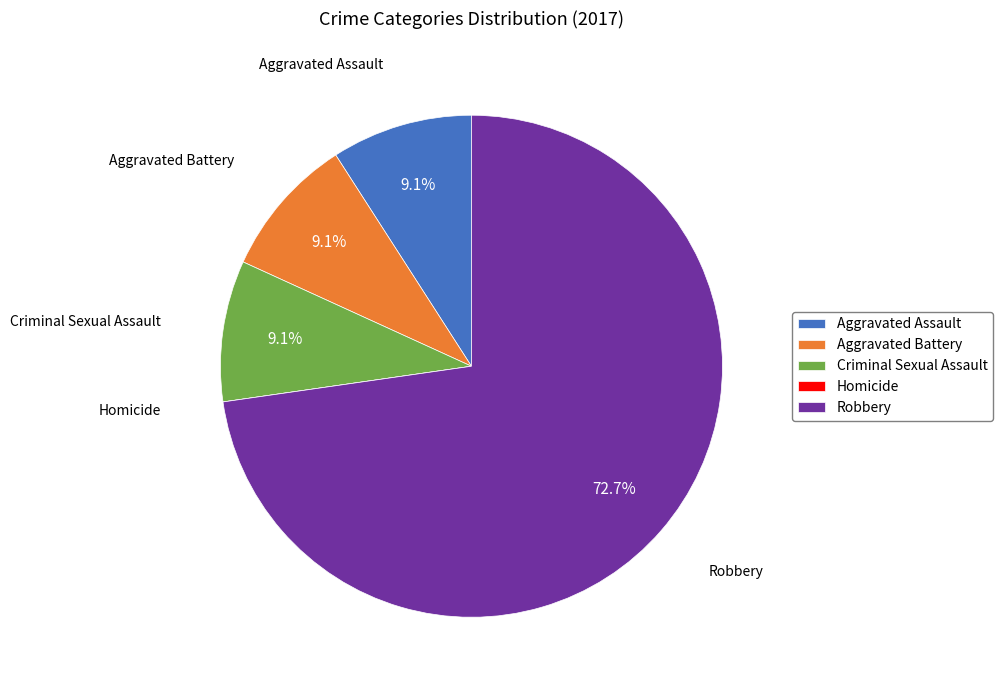

Which has a higher value, Robbery or Aggravated Assault?

Robbery